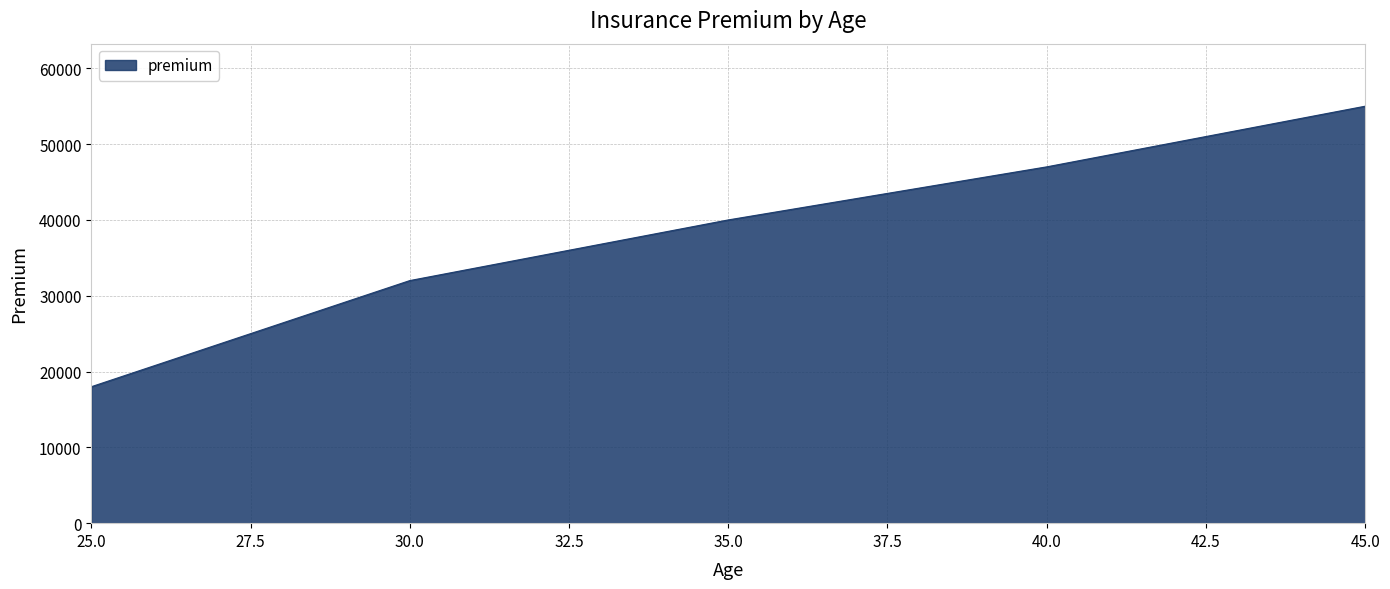

How many categories are shown in the chart?

5